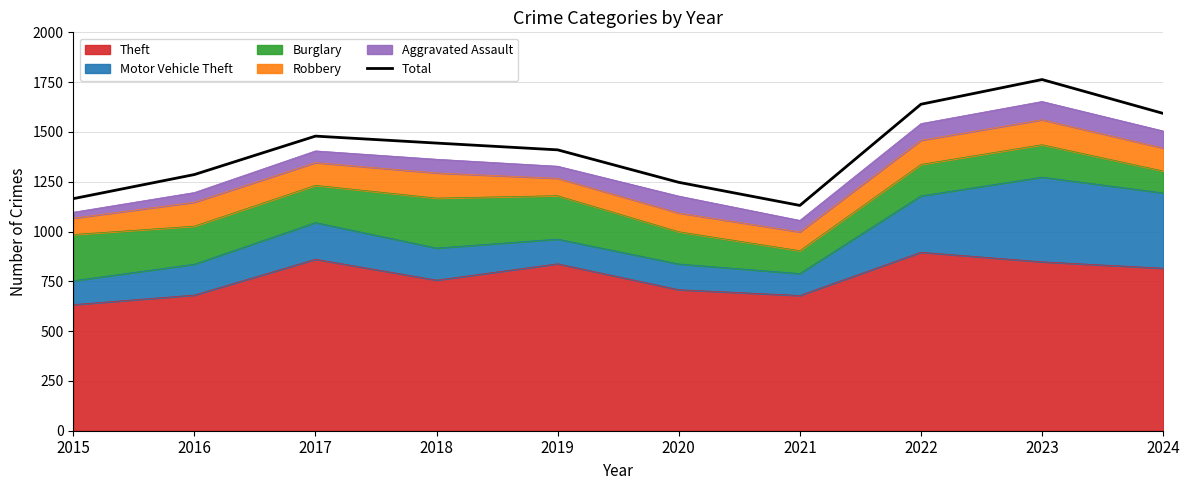

Does the chart display data point markers on the line(s)?

No